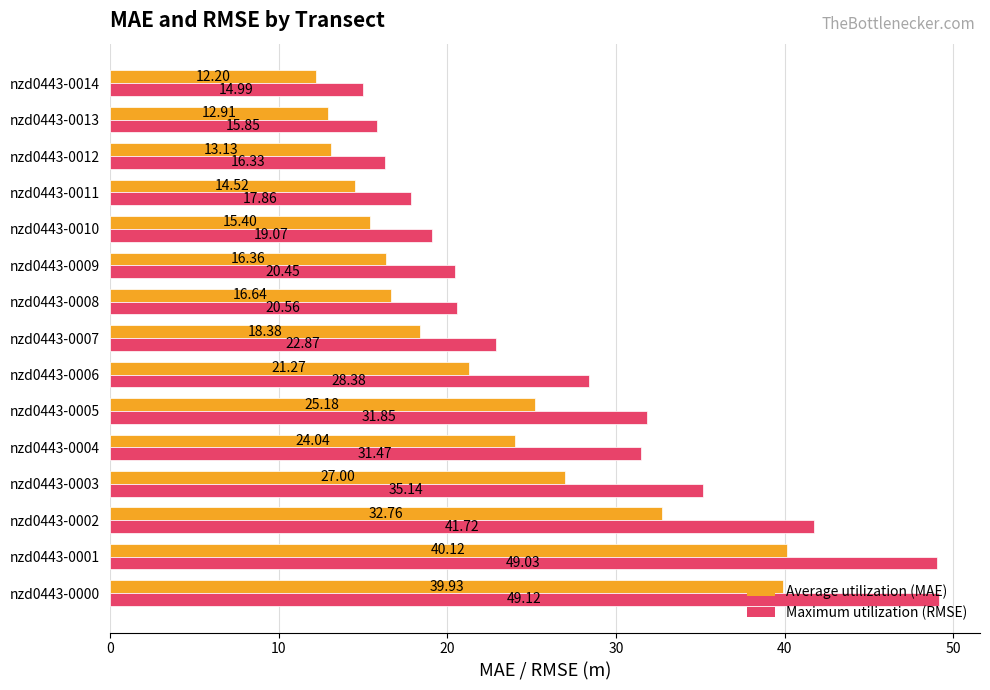

List the series in order of their overall mean, highest first.

Maximum utilization (RMSE), Average utilization (MAE)